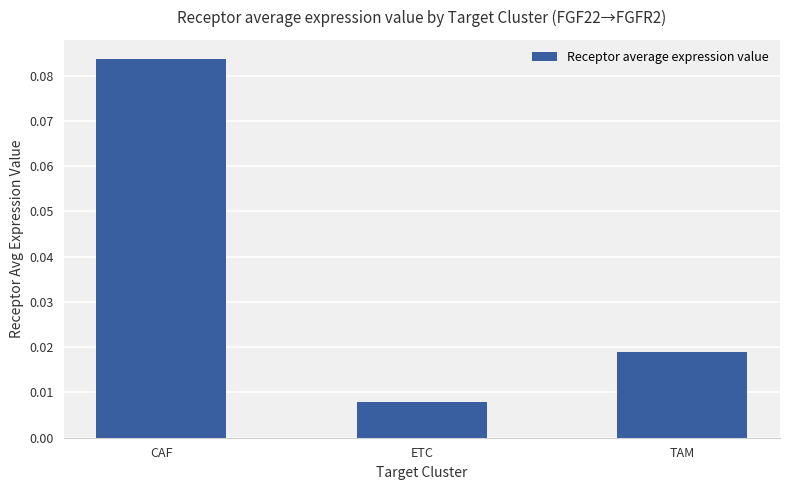

How many distinct data groups are displayed?

1